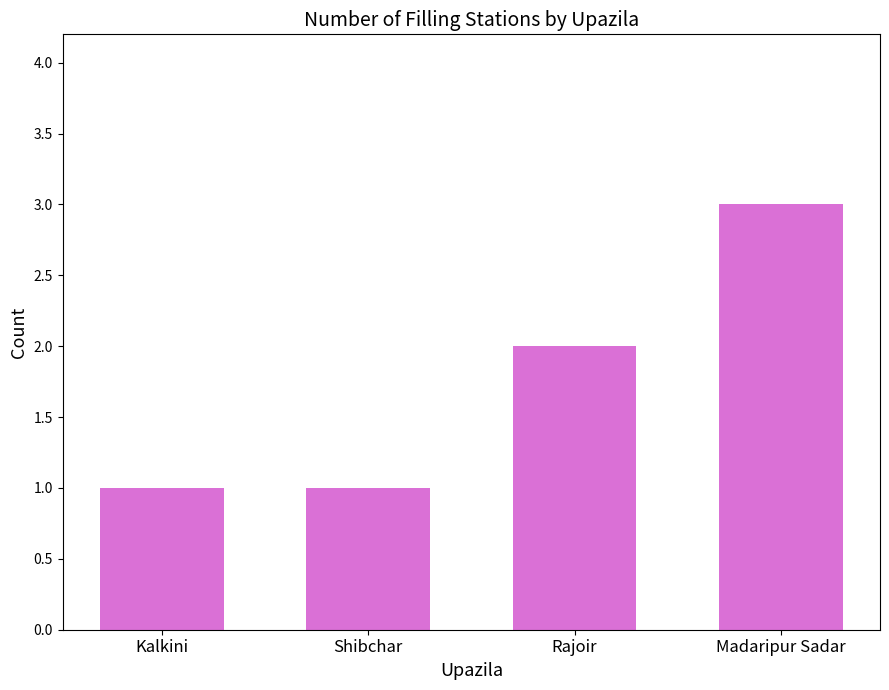

What is the ratio of the value at Rajoir to the value at Kalkini?

2.0